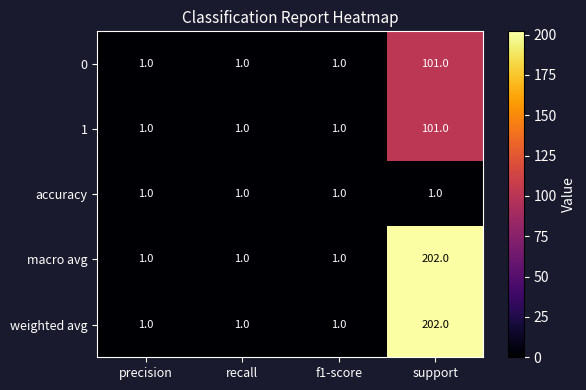

What is the average value of the 0 series?

26